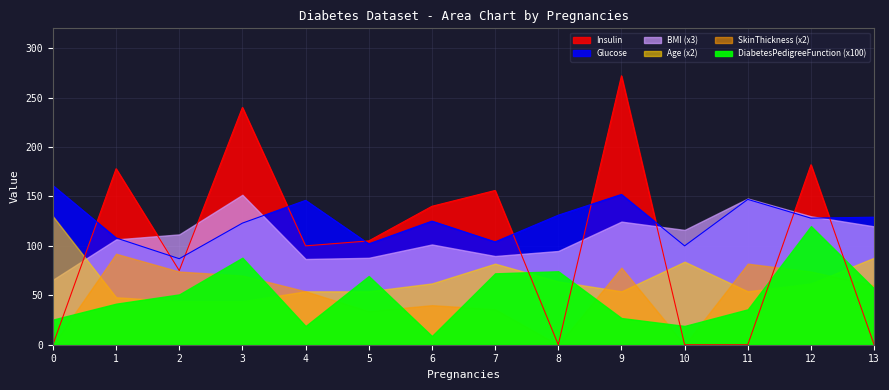

Is it true that BMI equals 87.0 at 3?

False